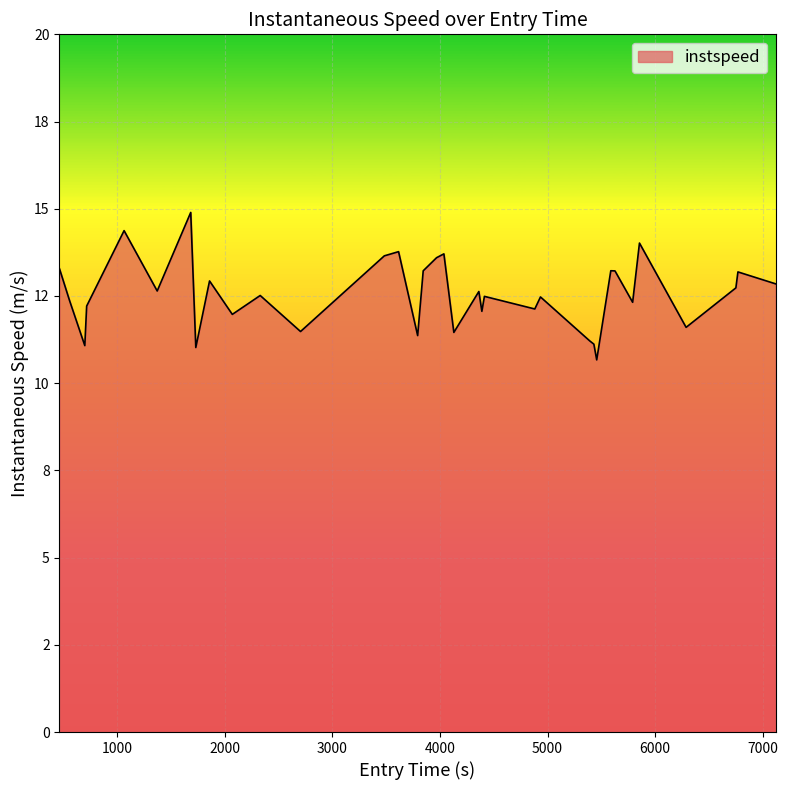

Does the chart display data point markers on the line(s)?

No